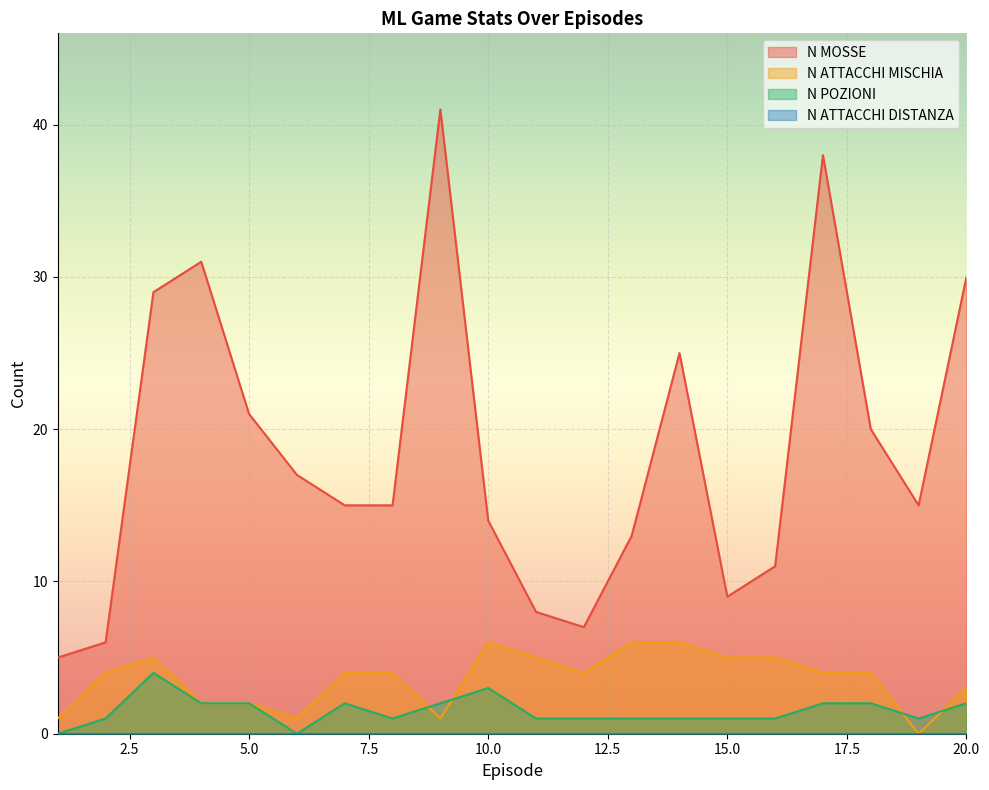

How many values in the N MOSSE series exceed 15?

9